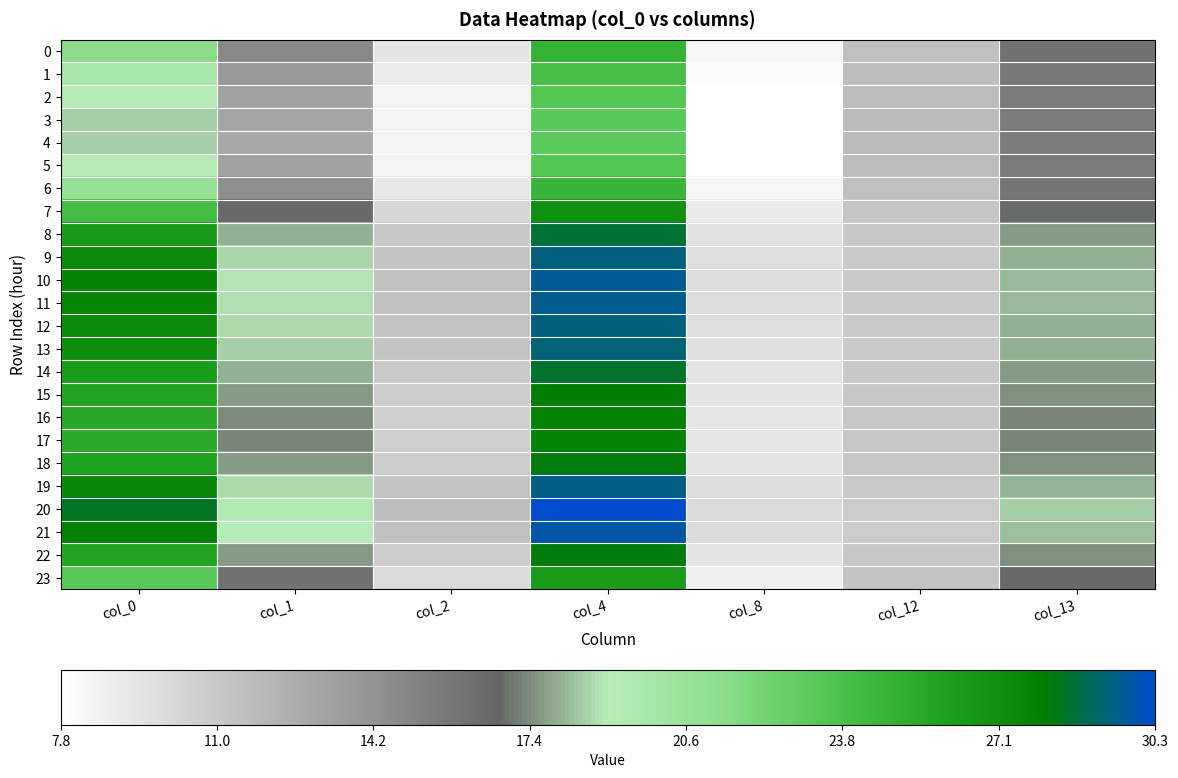

What is the spread (max minus min) of values at col_0?

9.9